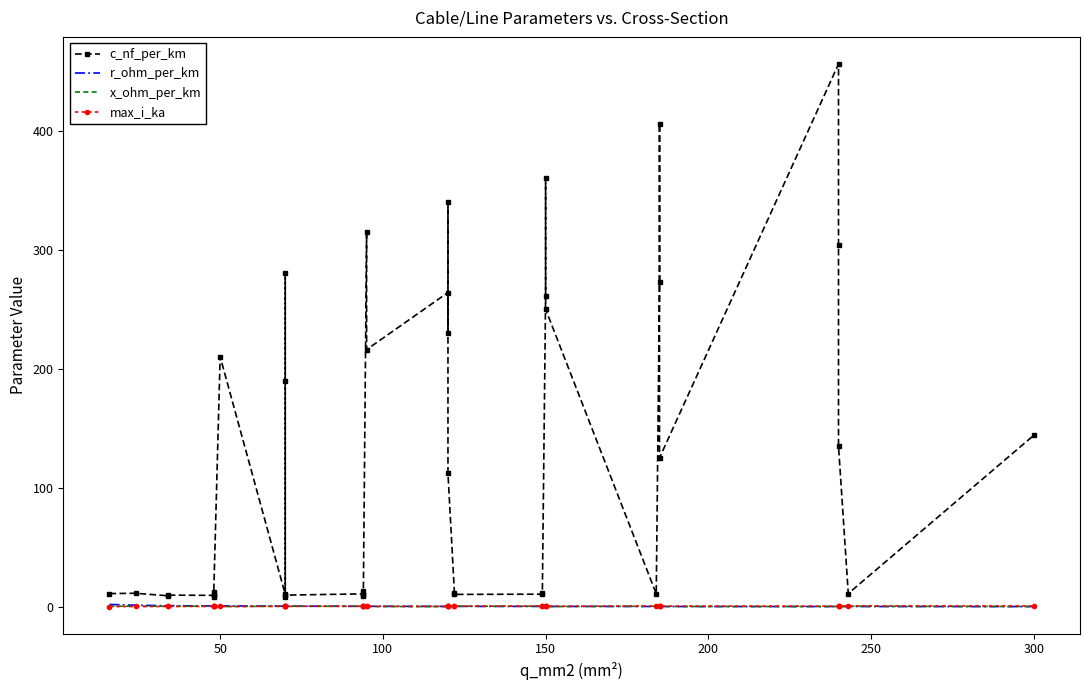

In r_ohm_per_km, how many points are higher than both neighbors (excluding endpoints)?

3